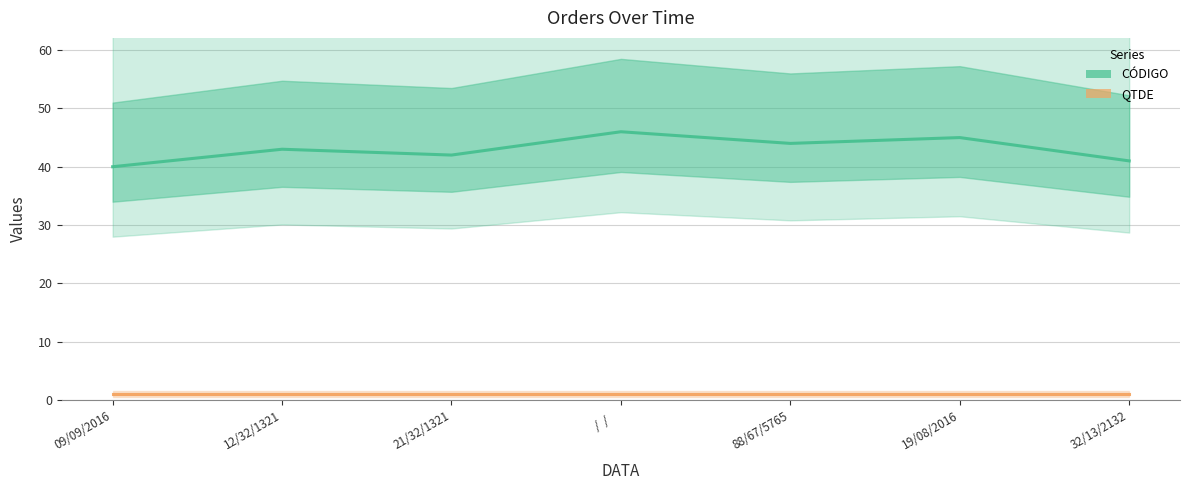

Rank the series at   /  /     from lowest to highest value.

QTDE, CÓDIGO